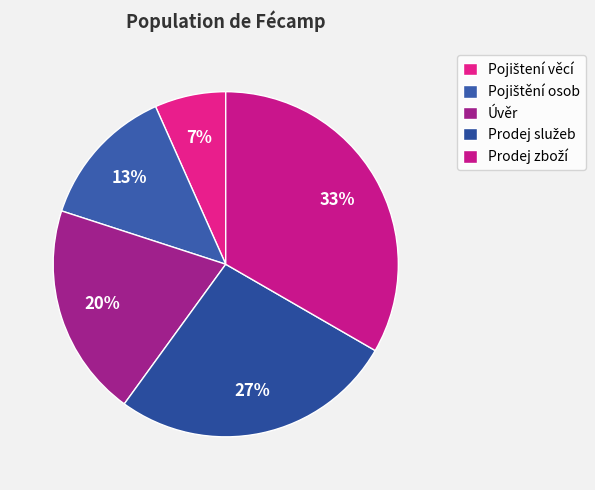

True or false: Pojištení věcí accounts for 7% of the total.

True